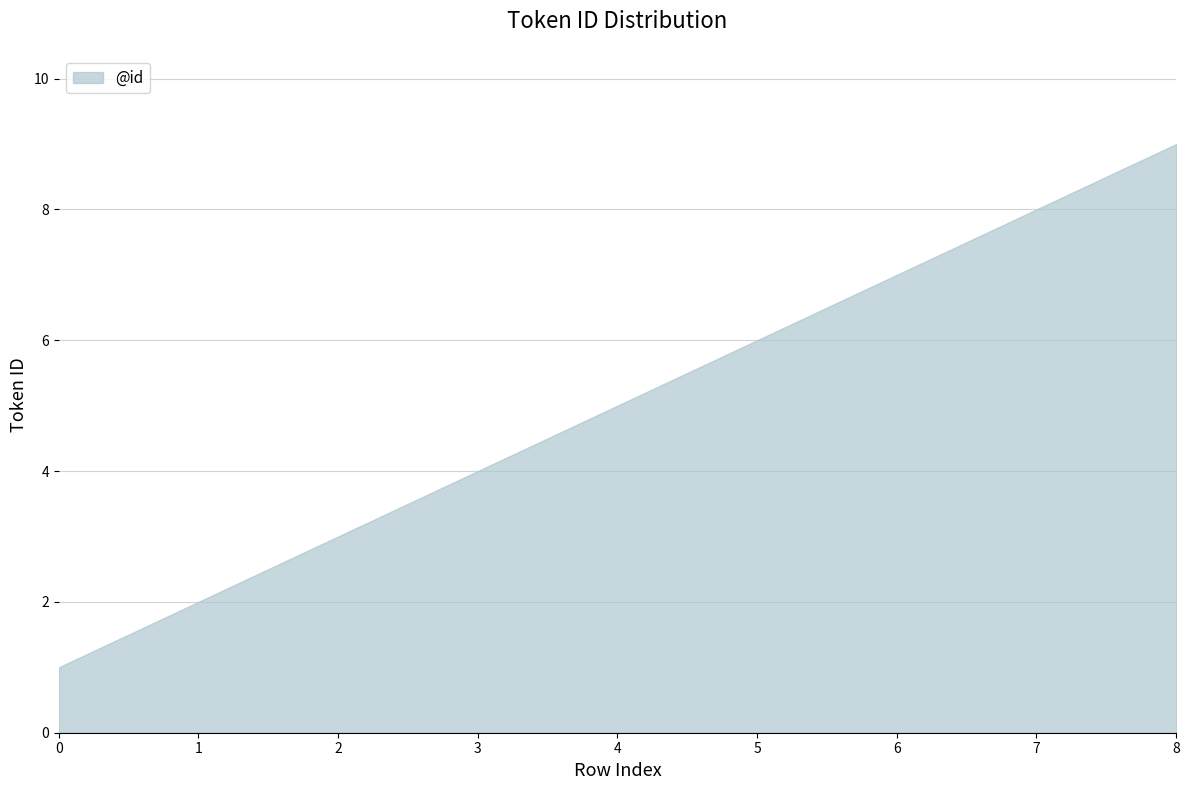

How many lines are shown in the chart?

1